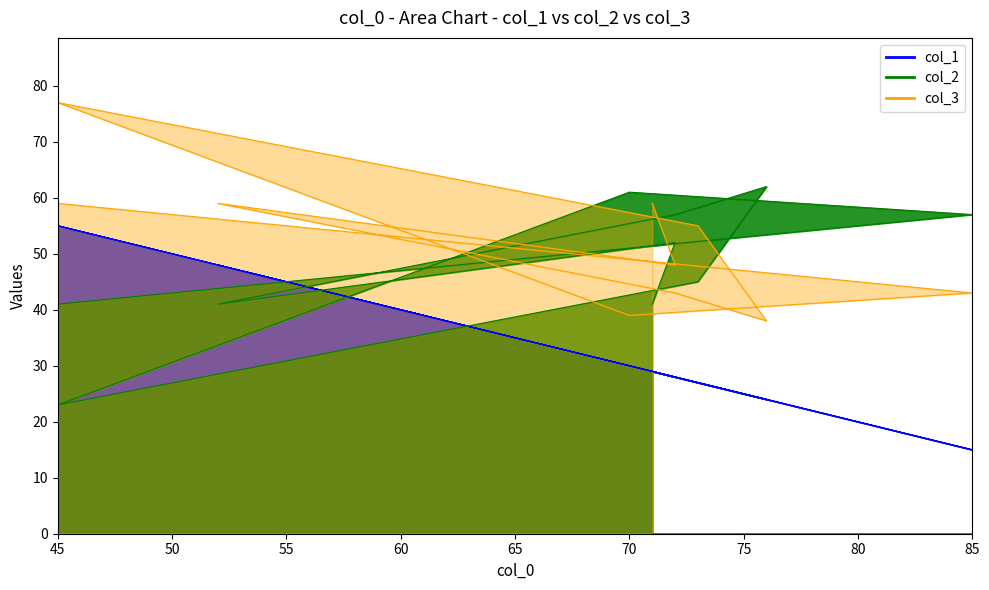

Is it true that col_3 equals 61 at 72?

False